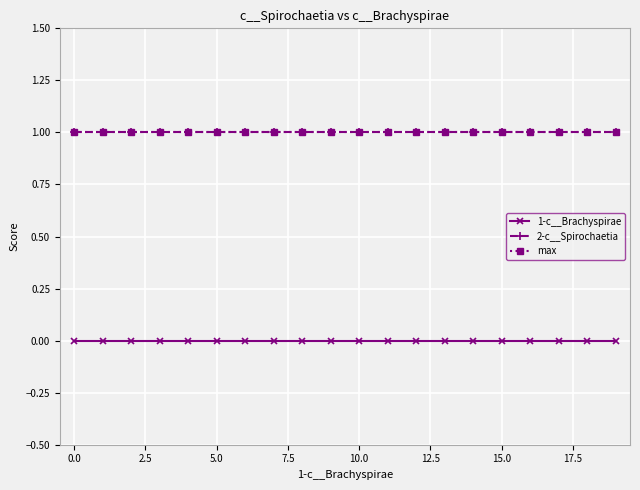

Is this an area chart (filled region under the line)?

No